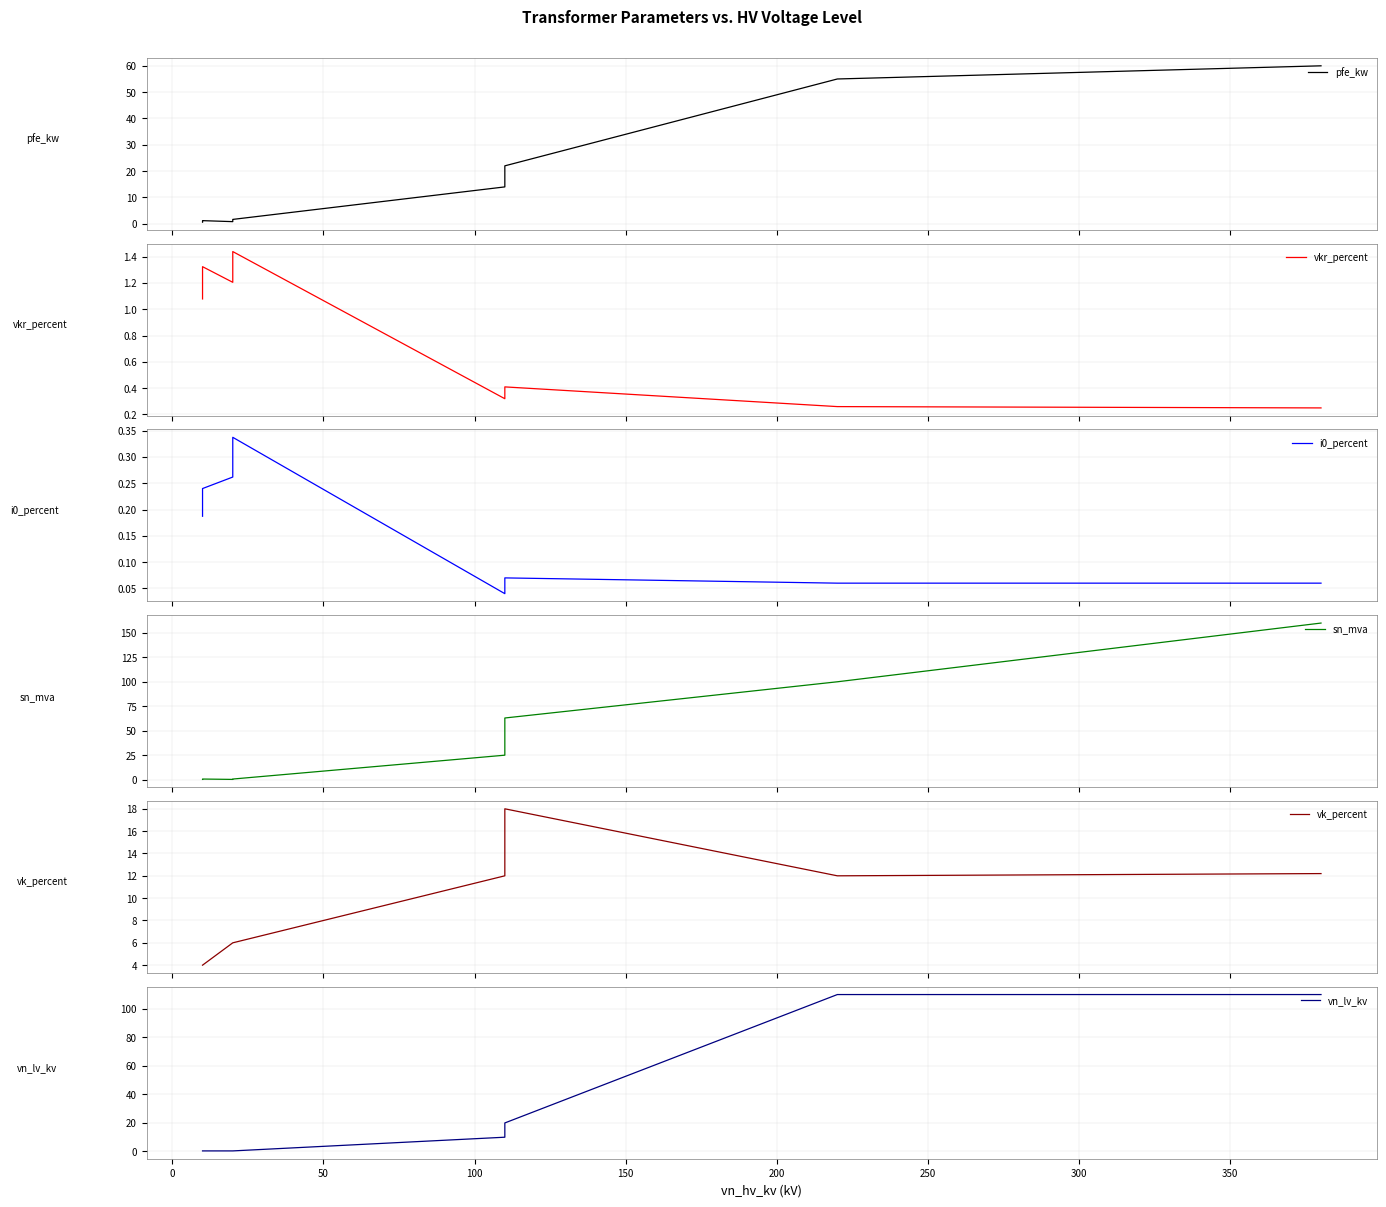

List the series in order of their peak value, lowest first.

i0_percent, vkr_percent, vk_percent, pfe_kw, vn_lv_kv, sn_mva